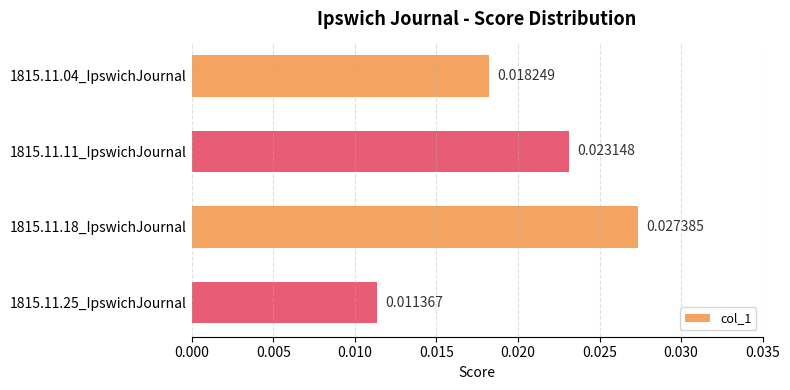

Between 1815.11.11_IpswichJournal and 1815.11.04_IpswichJournal, which is larger?

1815.11.11_IpswichJournal